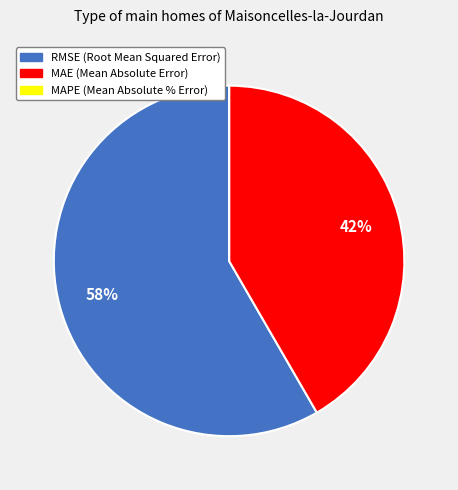

The MAE (Mean Absolute Error) slice represents 51% of the pie. True or false?

False